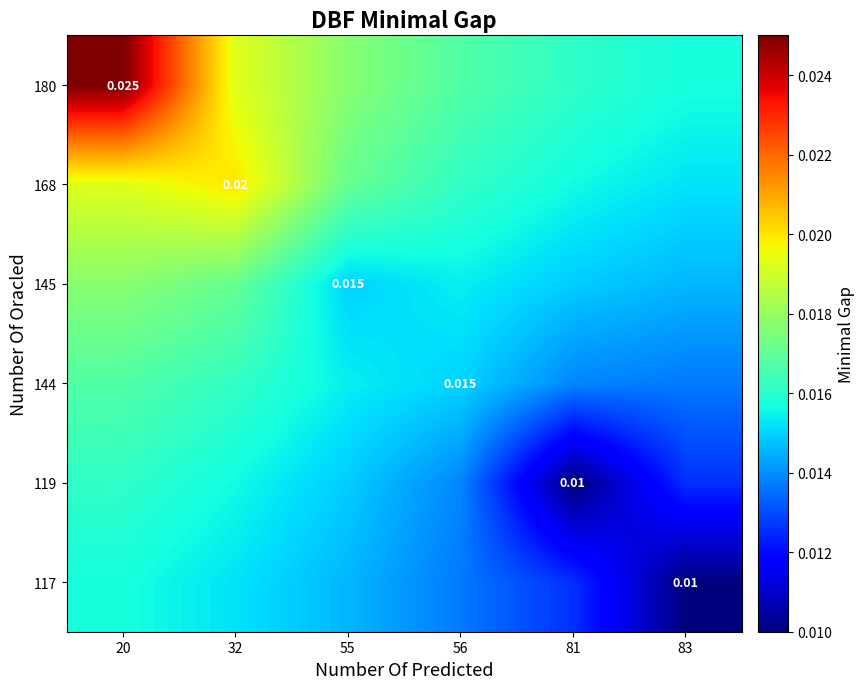

Is the value of 119 at 20 greater than the value of 117 at 83?

Yes